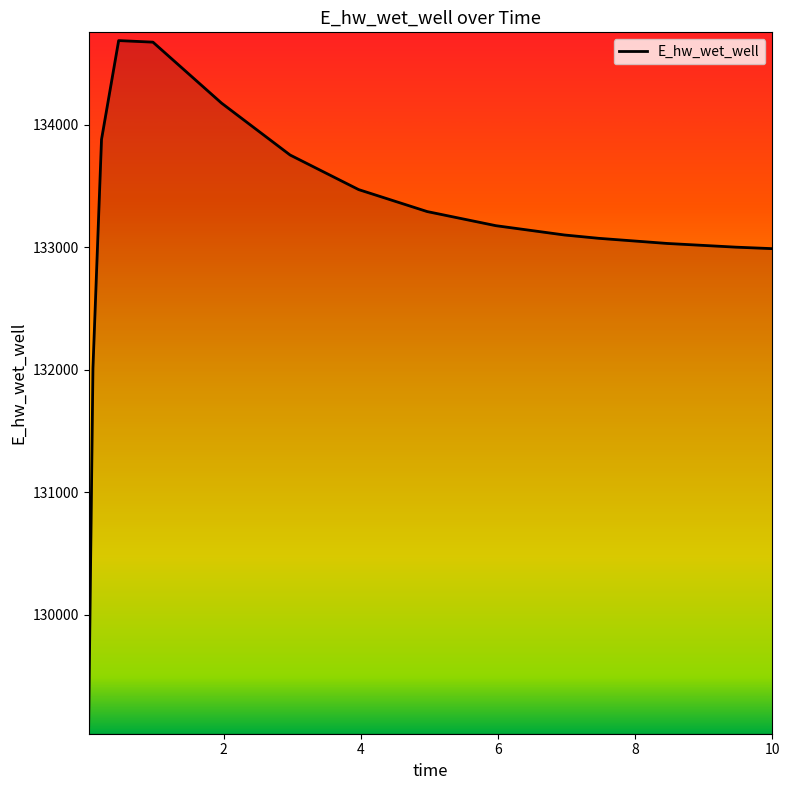

What is the difference between the maximum and minimum values?

5594.6